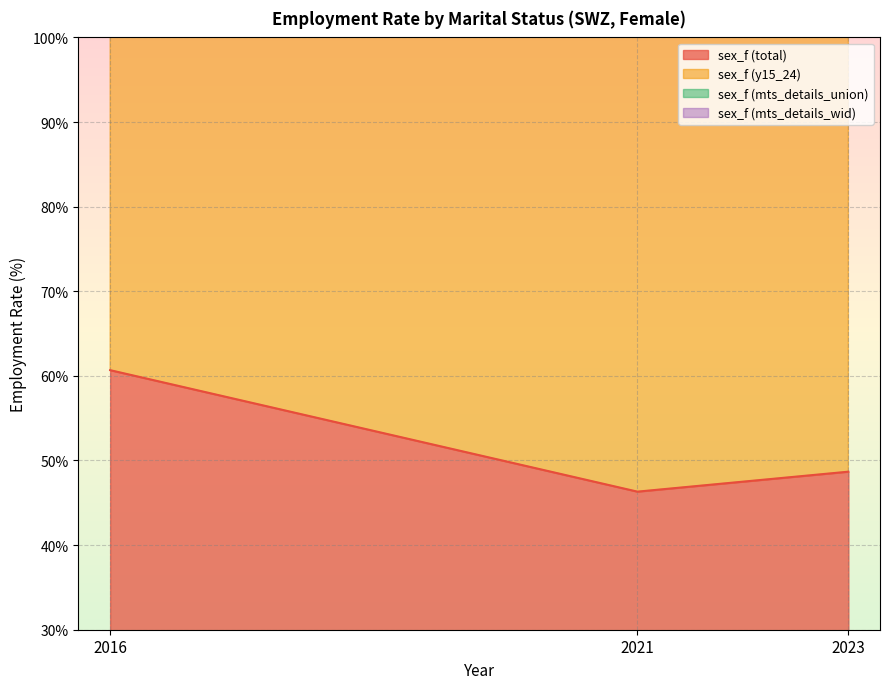

Rank the categories by sex_f (total) value from lowest to highest.

2021, 2023, 2016